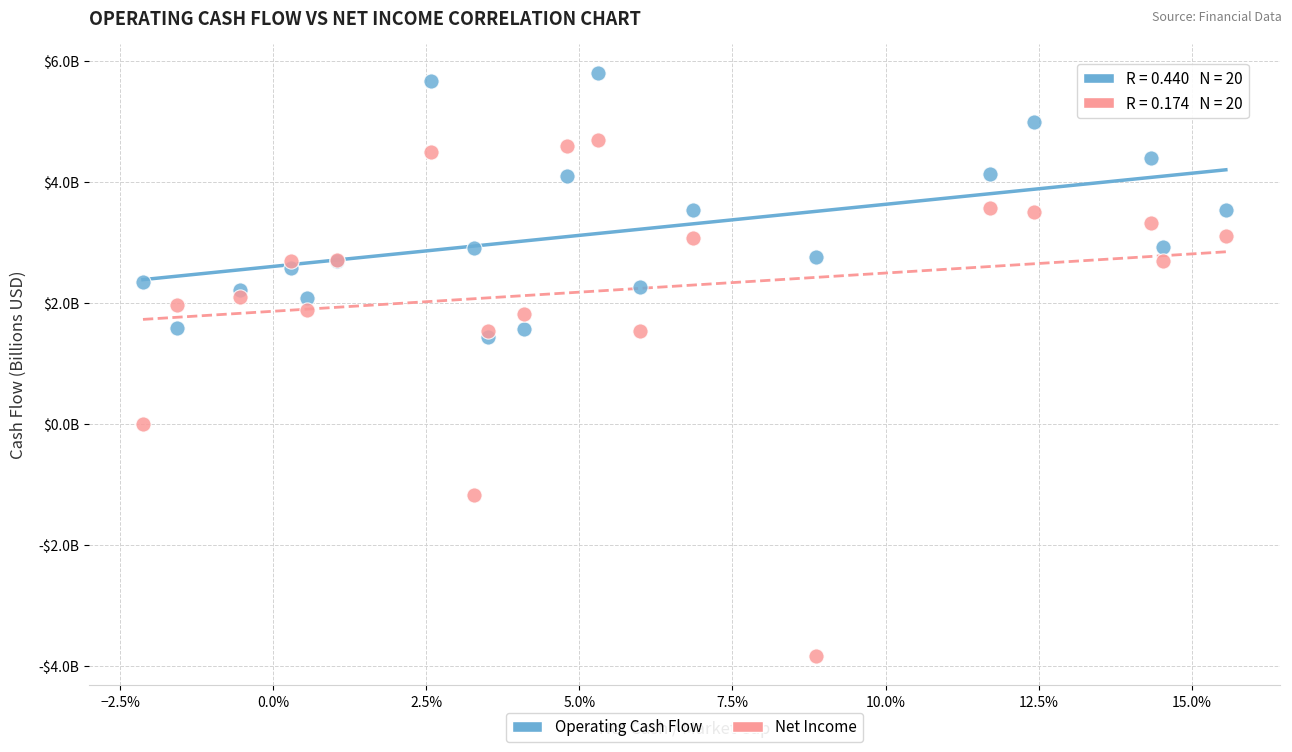

Which series reaches the minimum Y coordinate?

Net Income